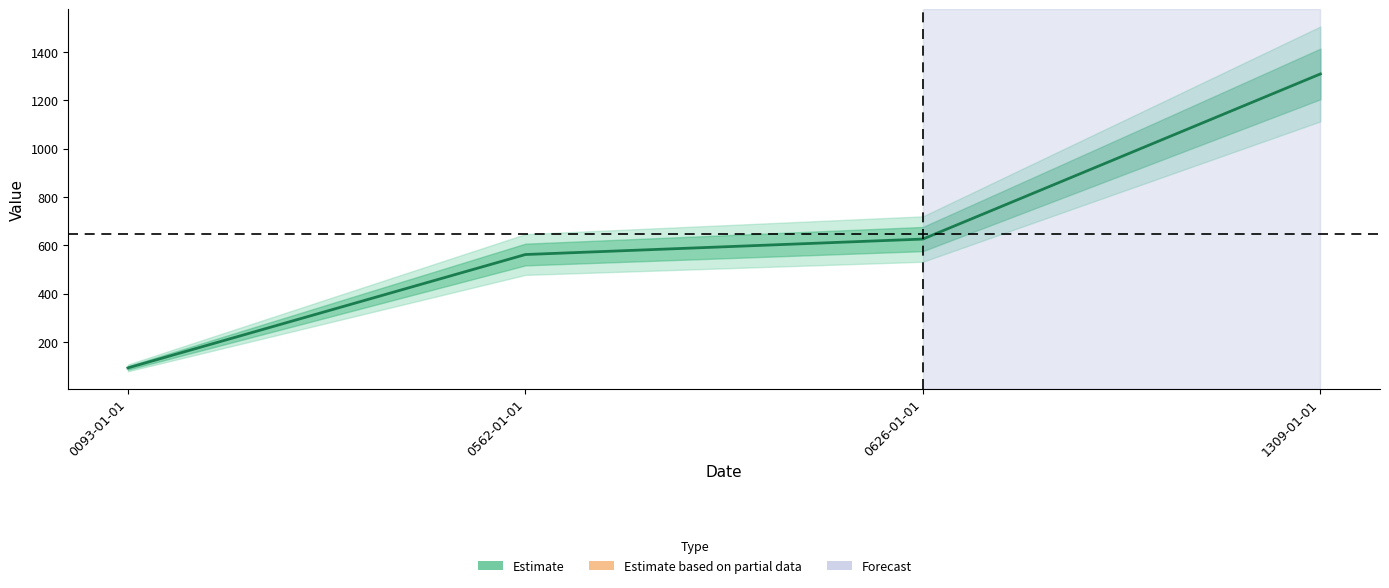

Reading right to left, extract all data points from this chart.

1309-01-01=1309	0626-01-01=626	0562-01-01=562	0093-01-01=93